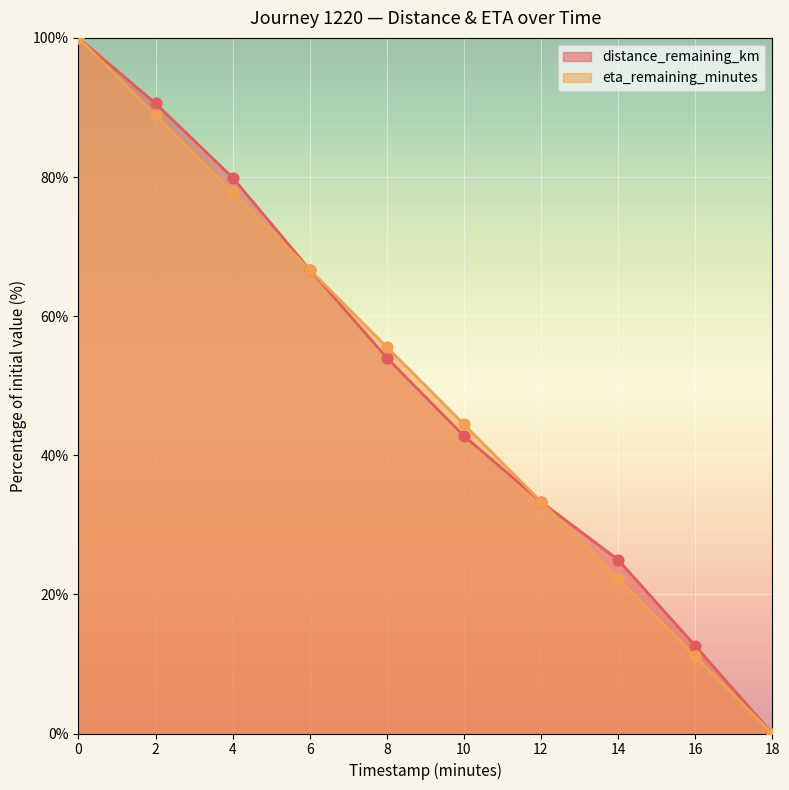

At how many categories does at least one series exceed 80?

2